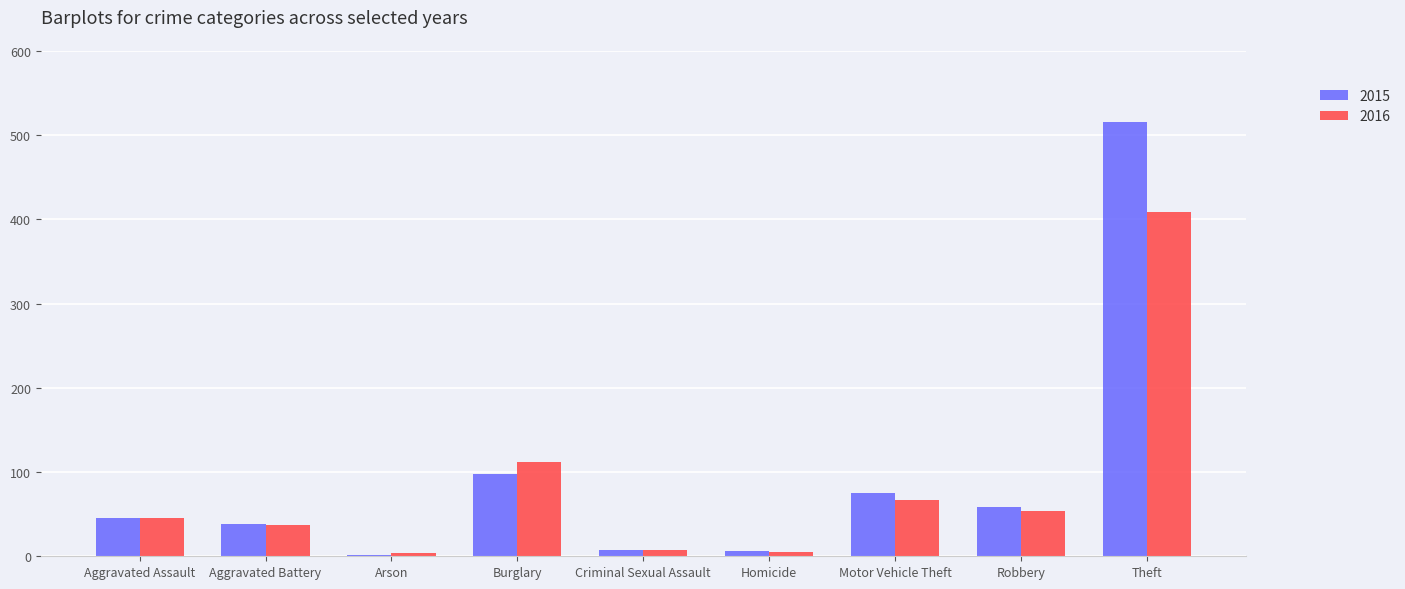

Is the value of 2016 at Criminal Sexual Assault greater than the value of 2015 at Robbery?

No